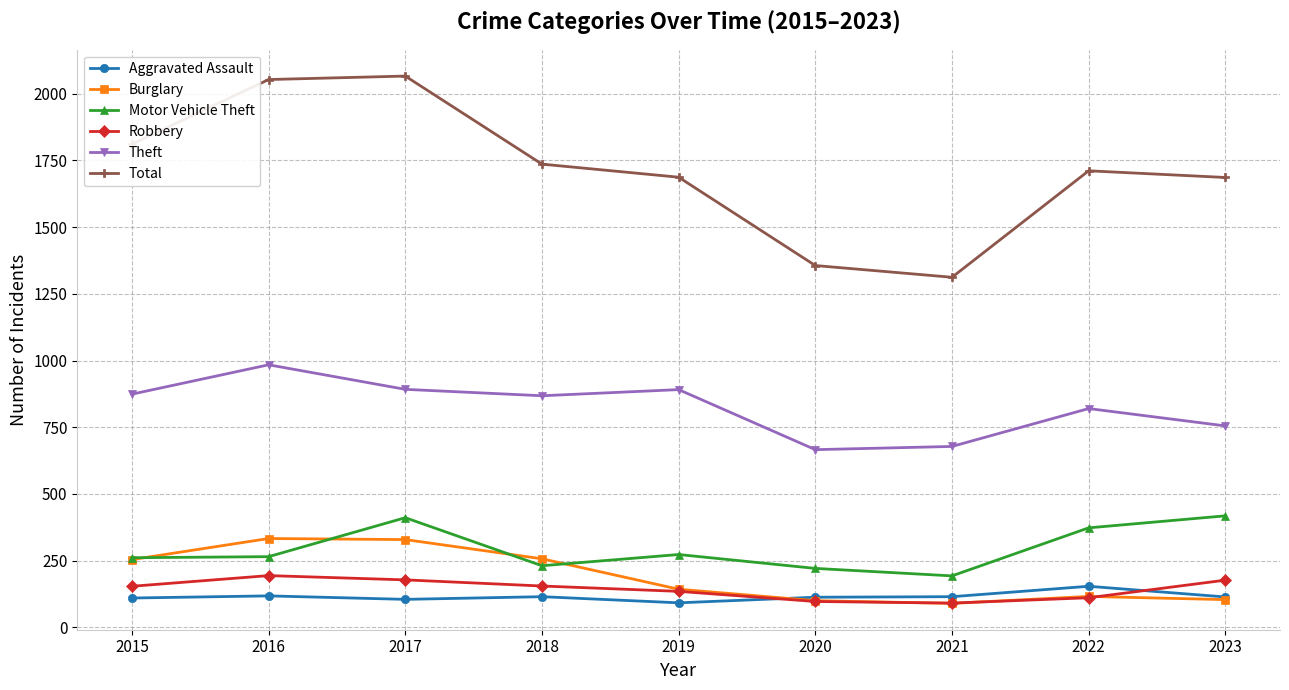

At how many categories does at least one series exceed 1379?

7